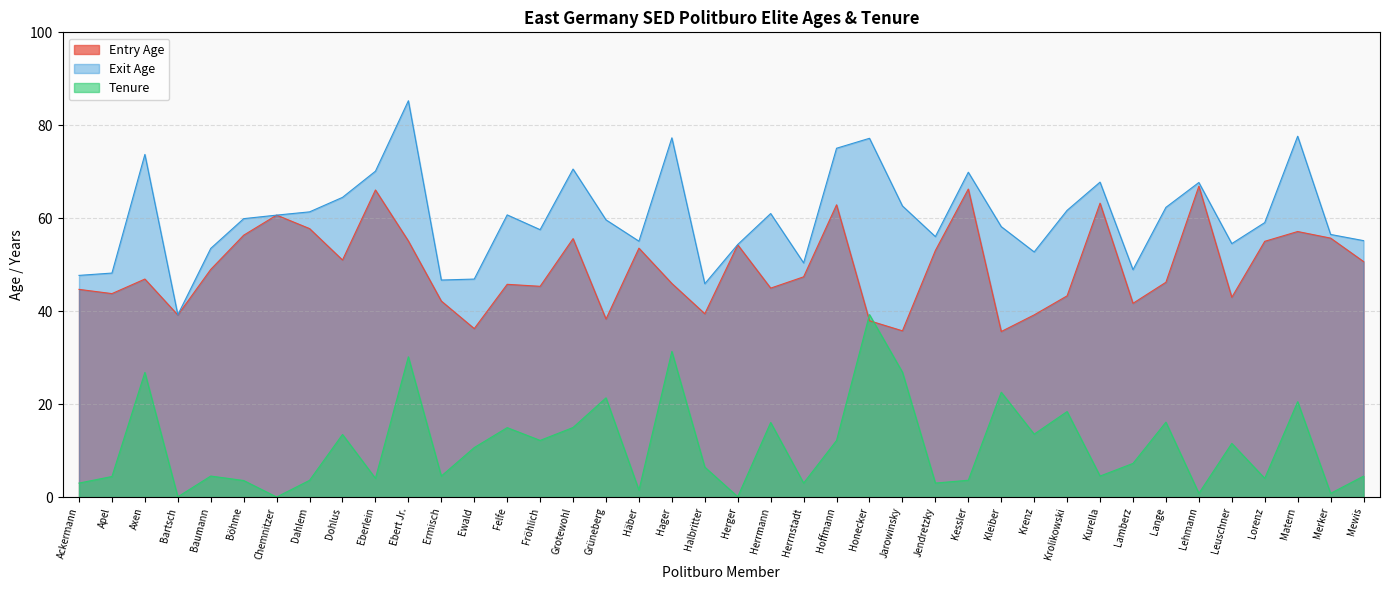

What is the label of the 11th point from the right?

Krenz